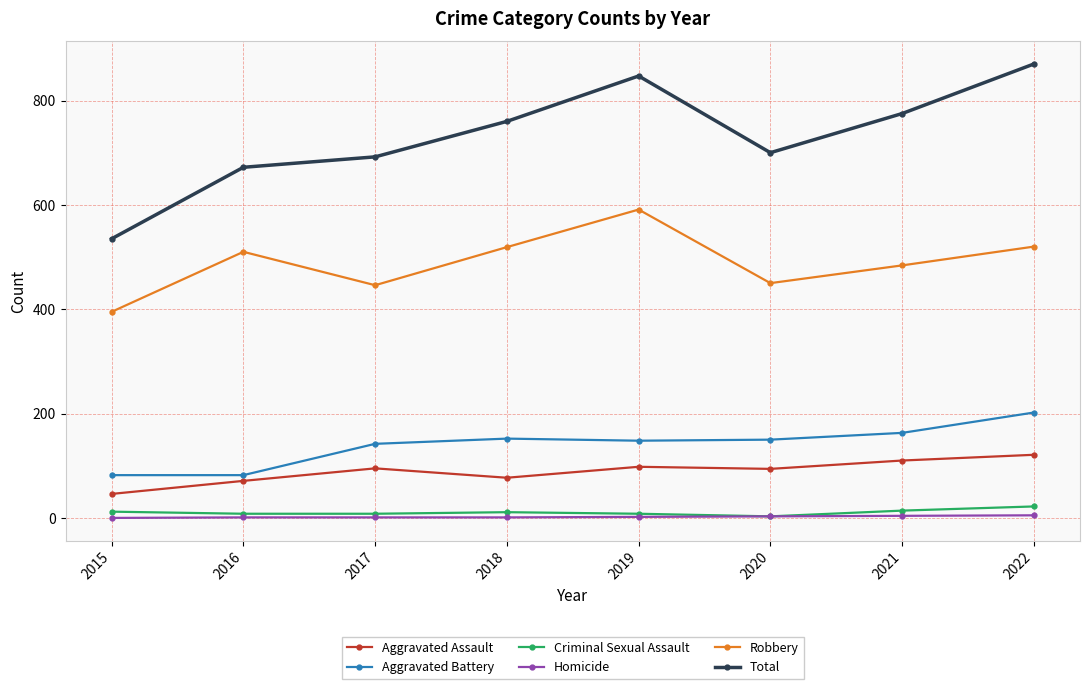

How many data points does each series have?

8